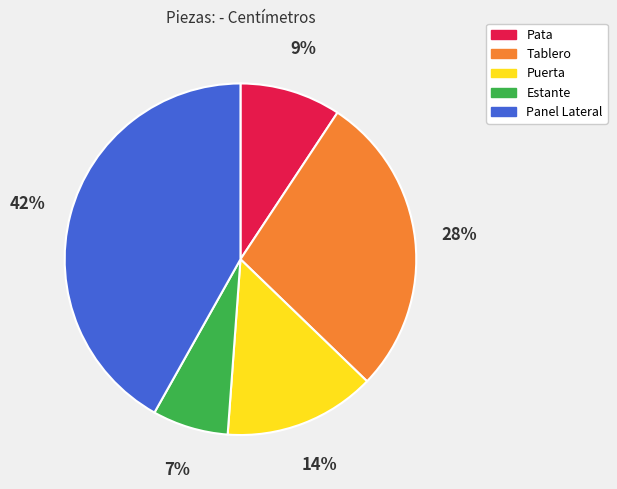

Which has a higher value, Panel Lateral or Pata?

Panel Lateral